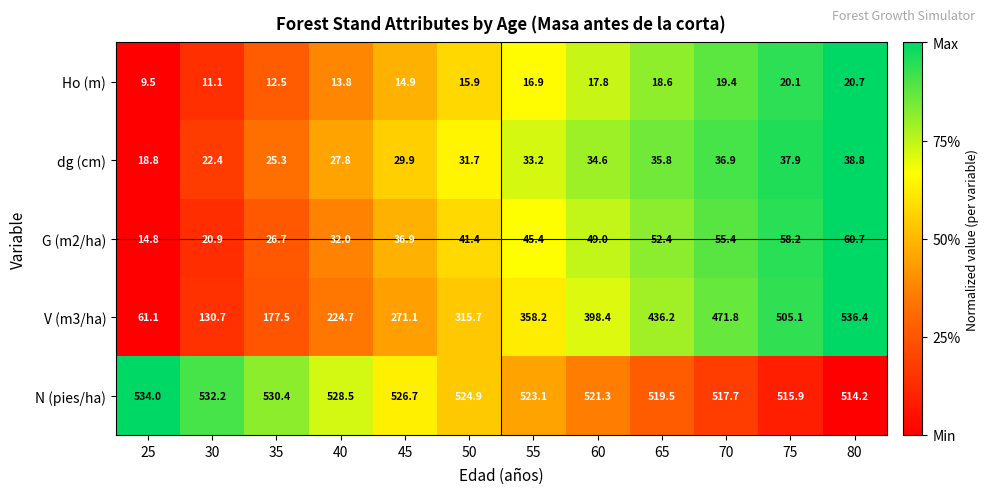

What is the difference between the second highest and minimum values in the N (pies/ha) series?

18.0